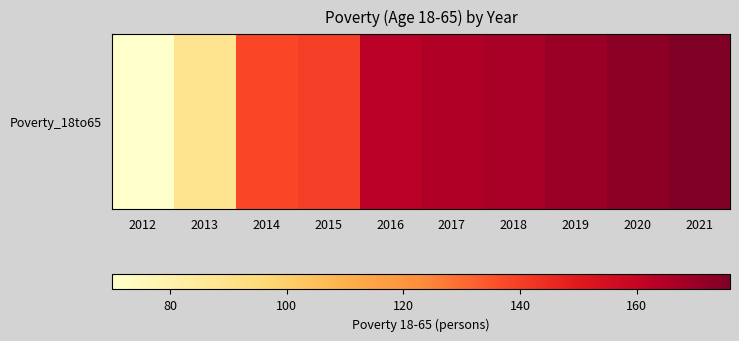

At which category does the chart reach its peak across all series?

2021